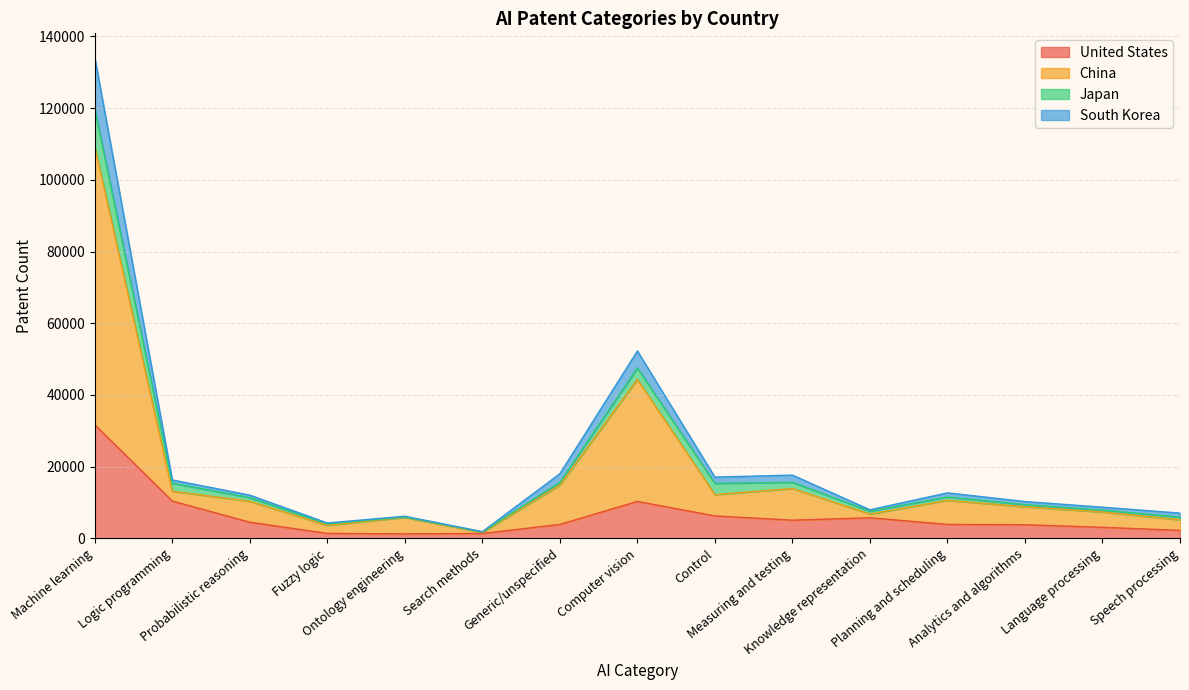

Does the chart have visible grid lines?

Yes